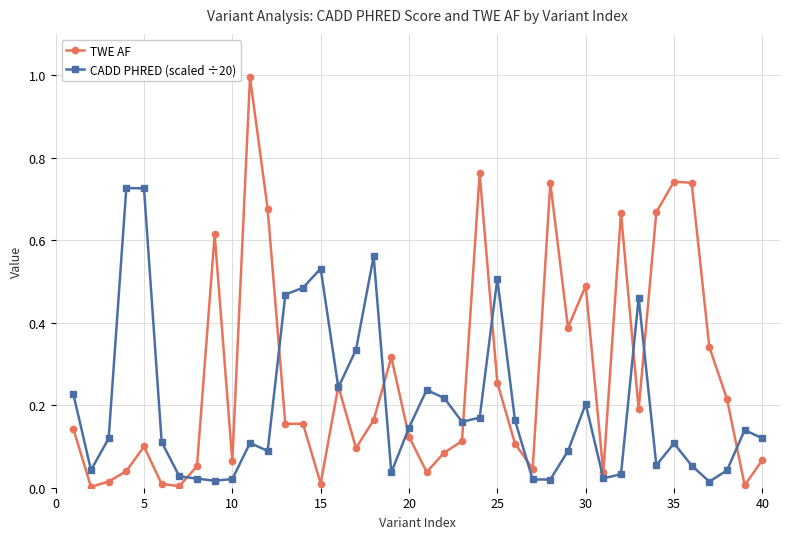

List the series in order of their peak value, highest first.

TWE AF, CADD PHRED (scaled ÷20)